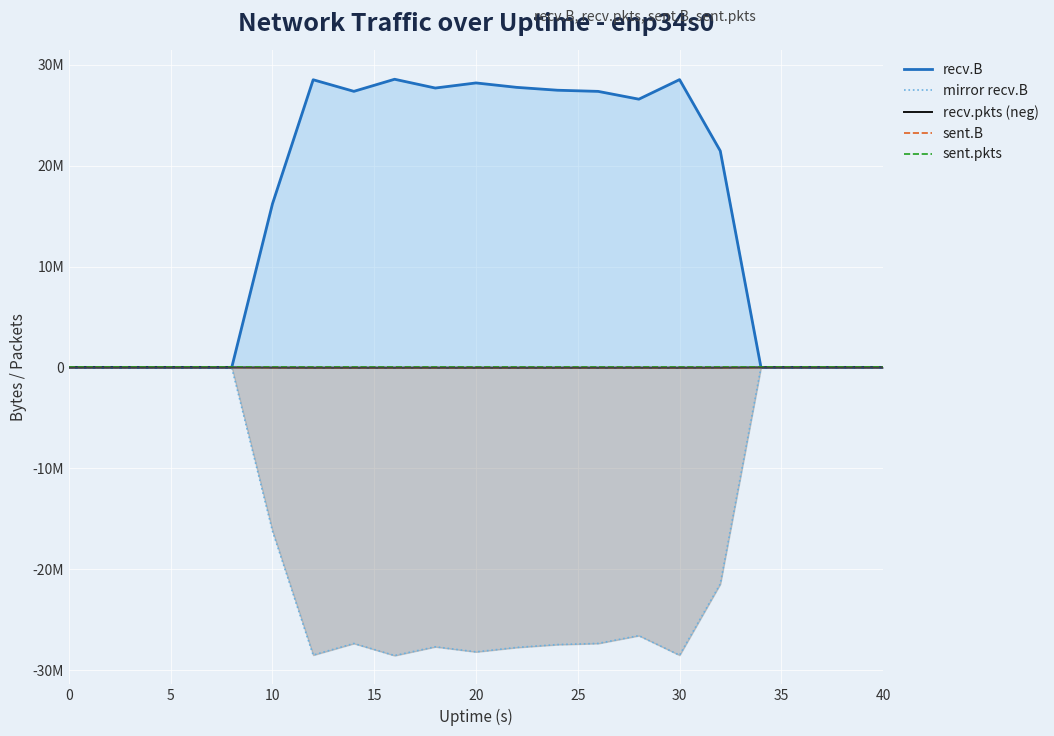

How many data points does each series have?

21